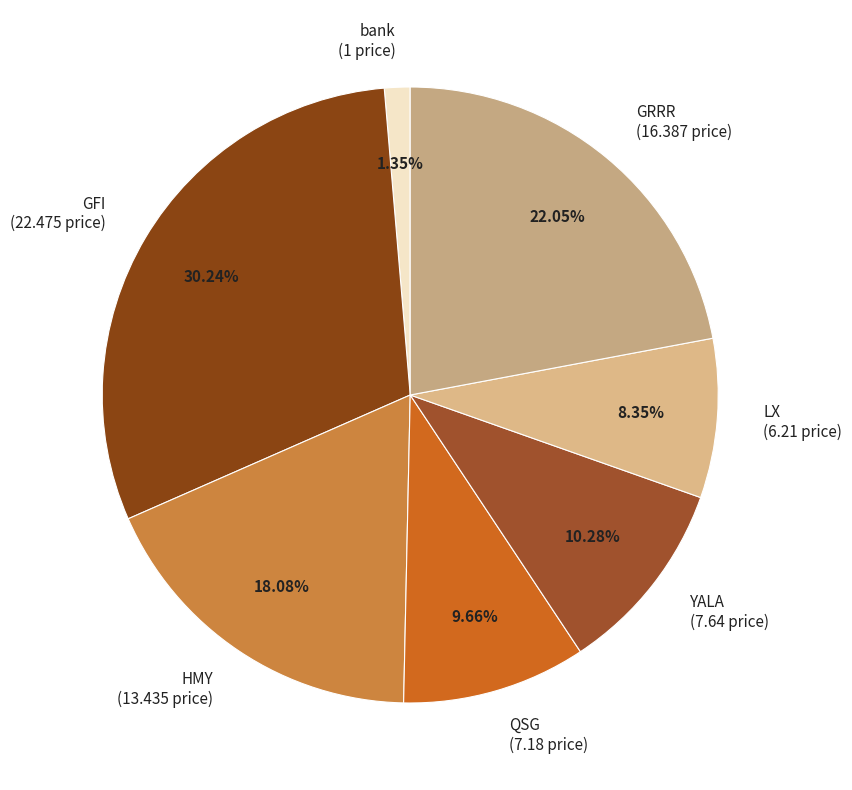

Rank the categories by value from lowest to highest.

bank, LX, QSG, YALA, HMY, GRRR, GFI